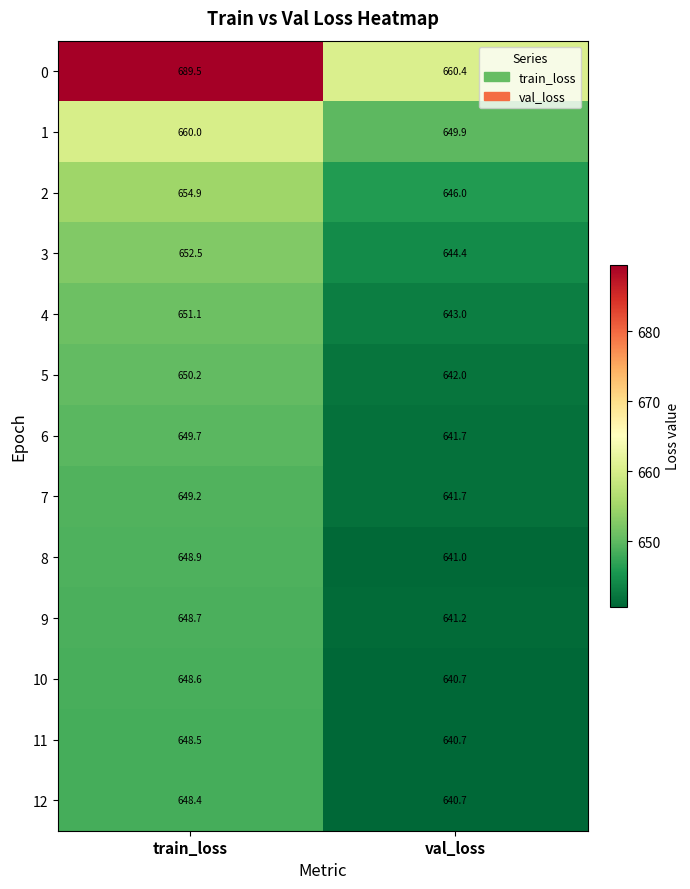

Between train_loss and val_loss, which series saw the biggest shift?

0